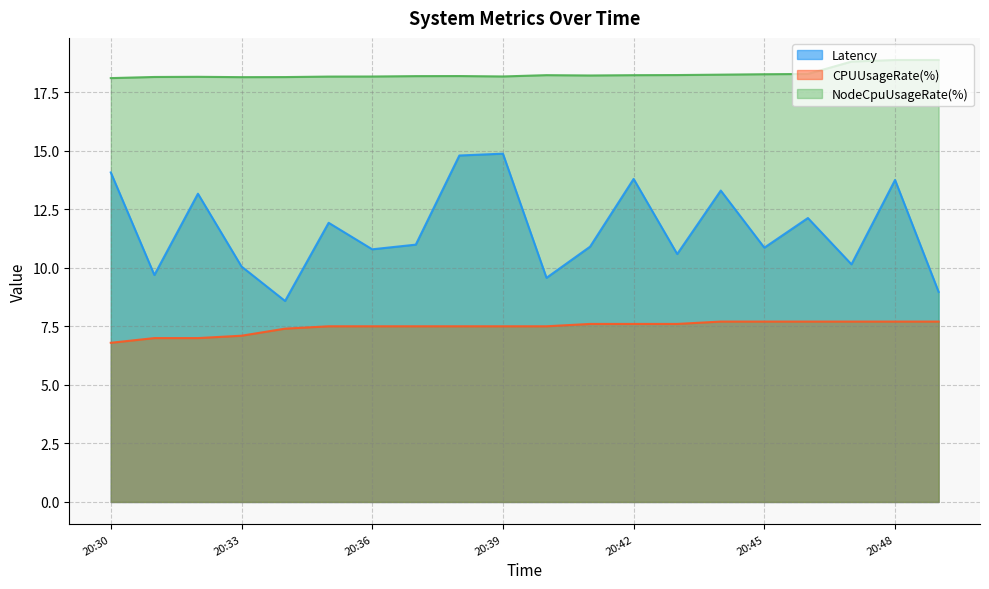

Where is the first local maximum for NodeCpuUsageRate(%)?

20:32